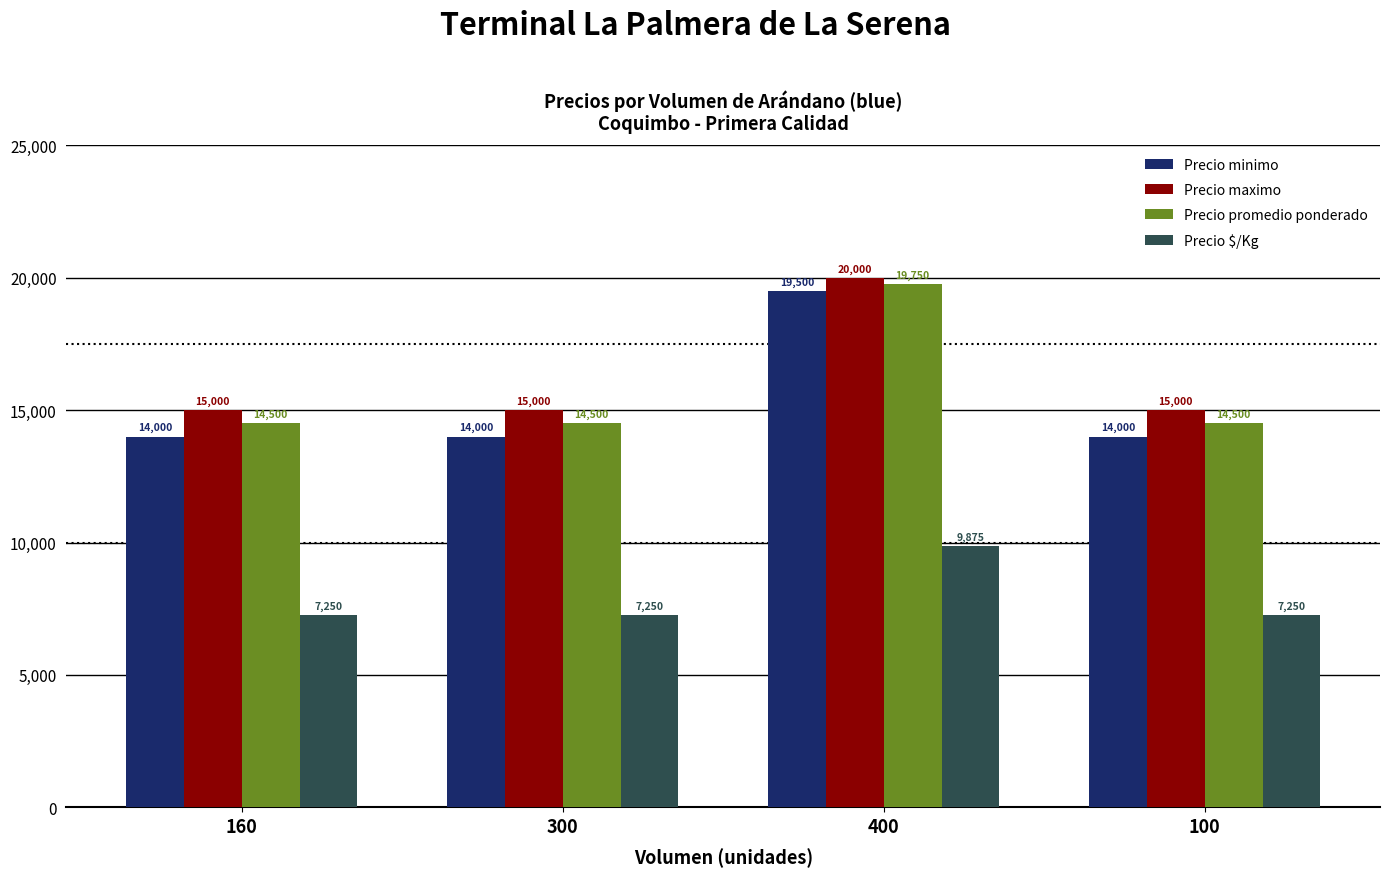

At how many categories does at least one series exceed 14948?

4